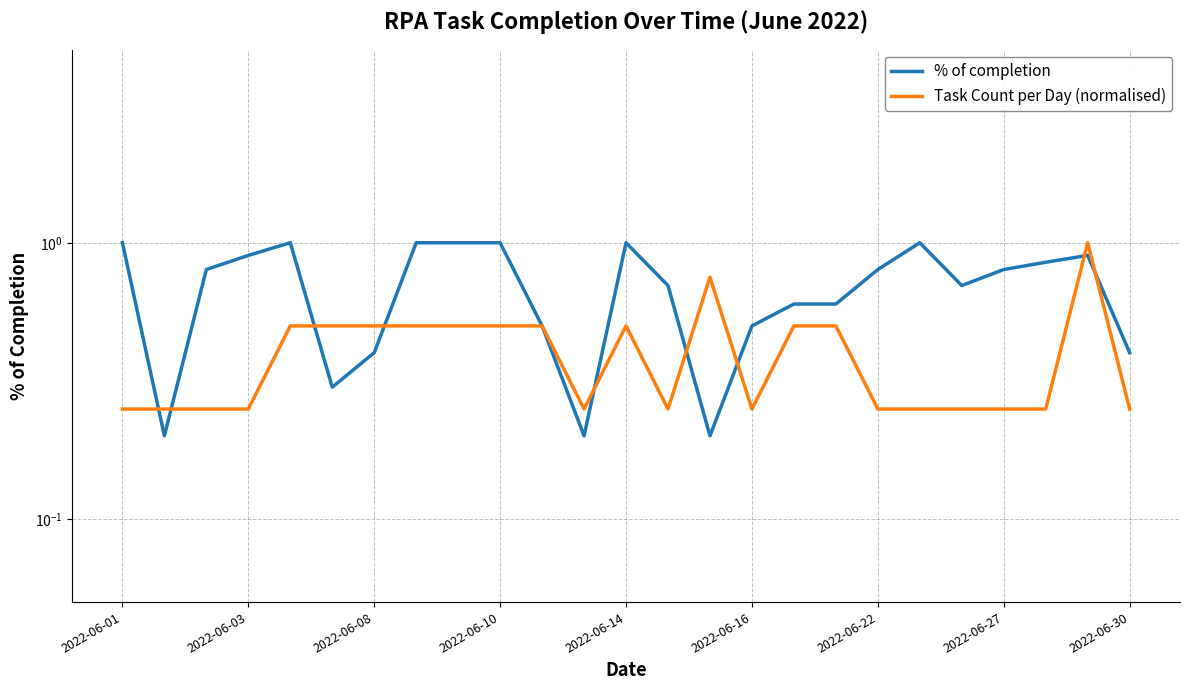

What is the difference between the maximum and minimum values in the Task Count per Day (normalised) series?

0.8